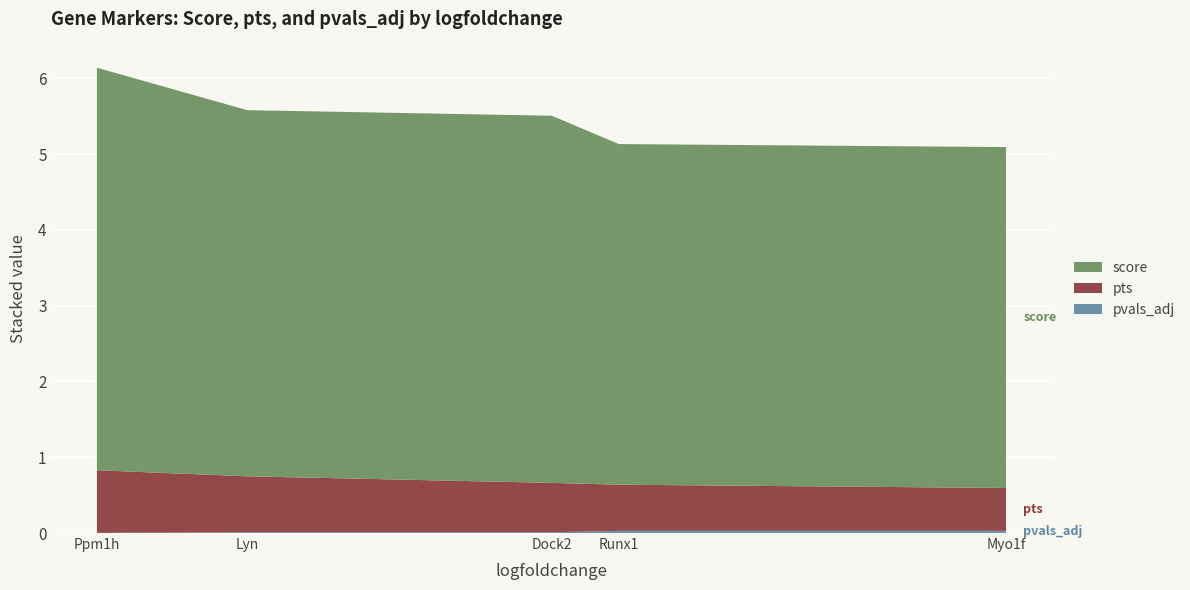

At which category is the sum across all series the highest?

Ppm1h